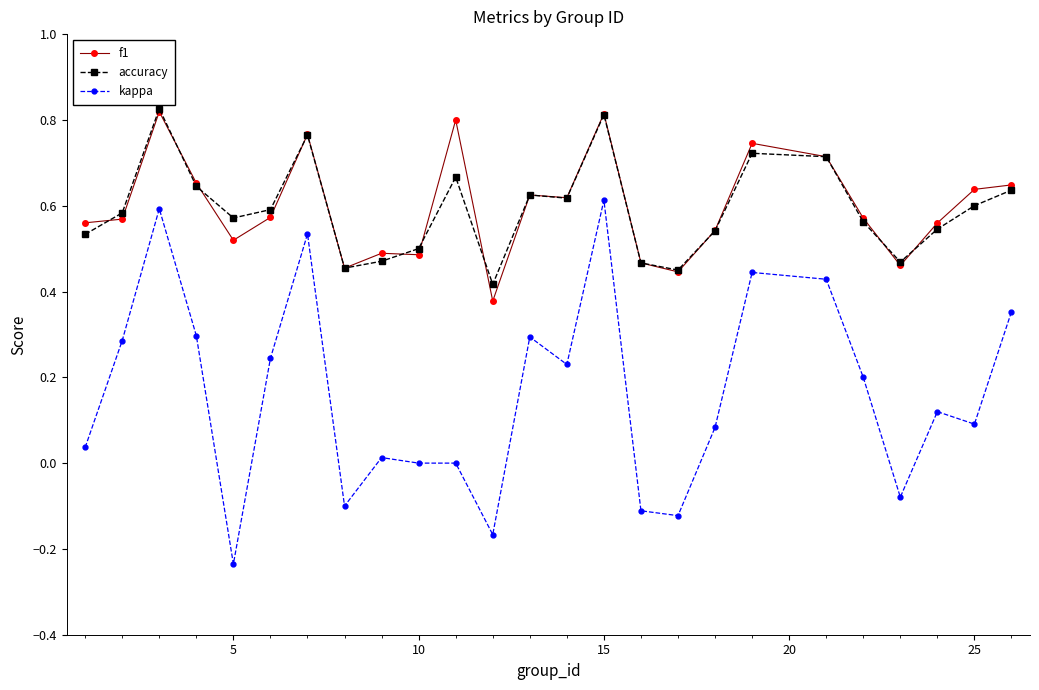

True or false: accuracy has more than 0 points higher than both neighbors.

True